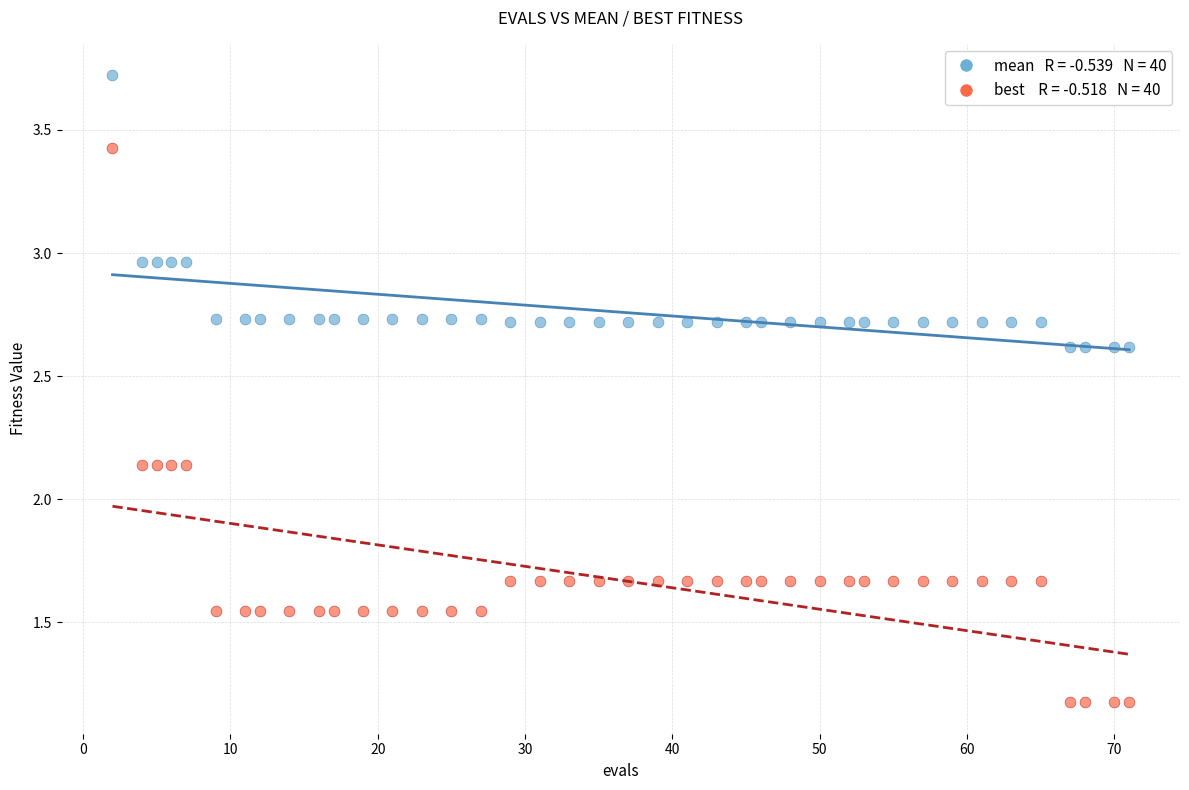

Across all data points, what is the range of X values (max minus min)?

69.0